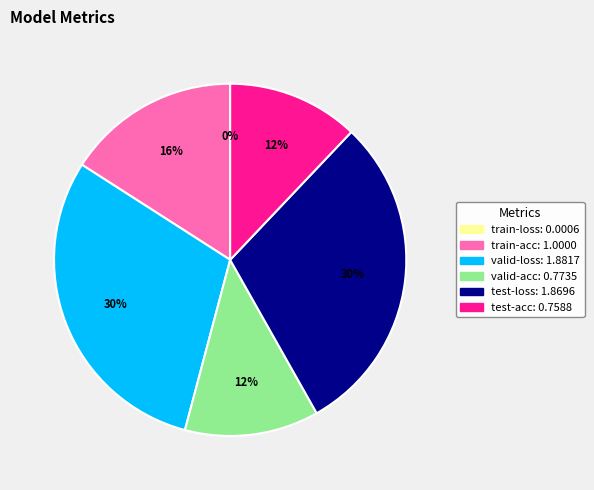

Combined, do test-loss and valid-loss account for over 50%?

Yes